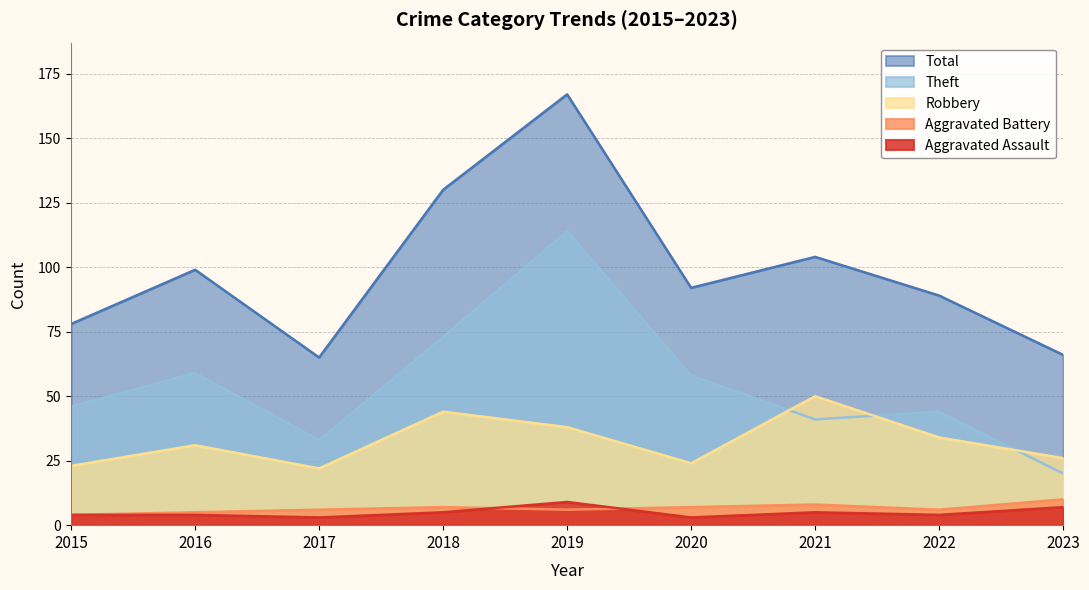

True or false: Aggravated Battery and Total cross at least once.

False